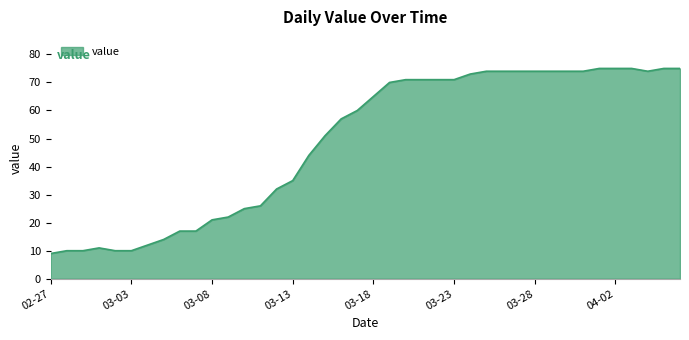

What is the difference between the maximum and minimum values?

66